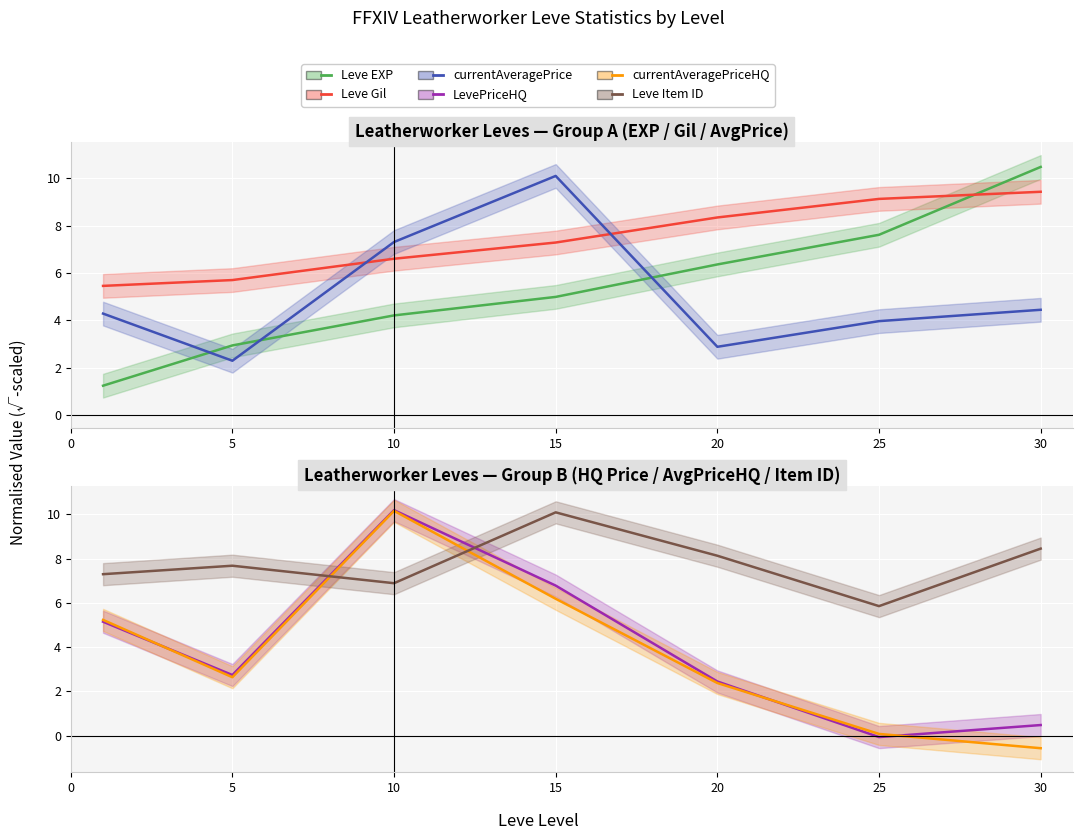

In currentAveragePrice, how many points are lower than both neighbors (excluding endpoints)?

2